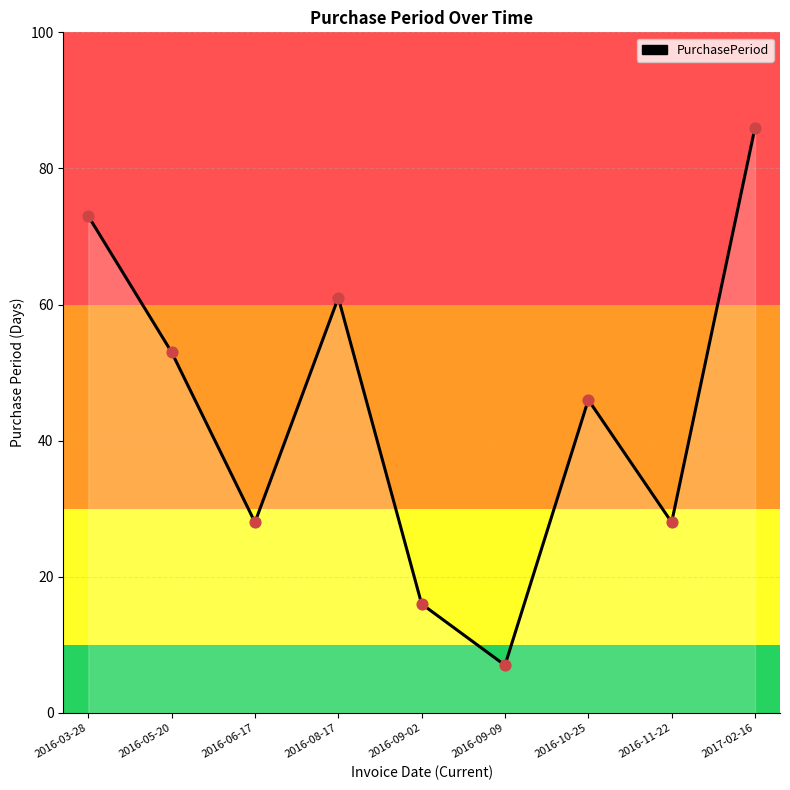

Between 2016-09-02 and 2016-05-20, which is larger?

2016-05-20